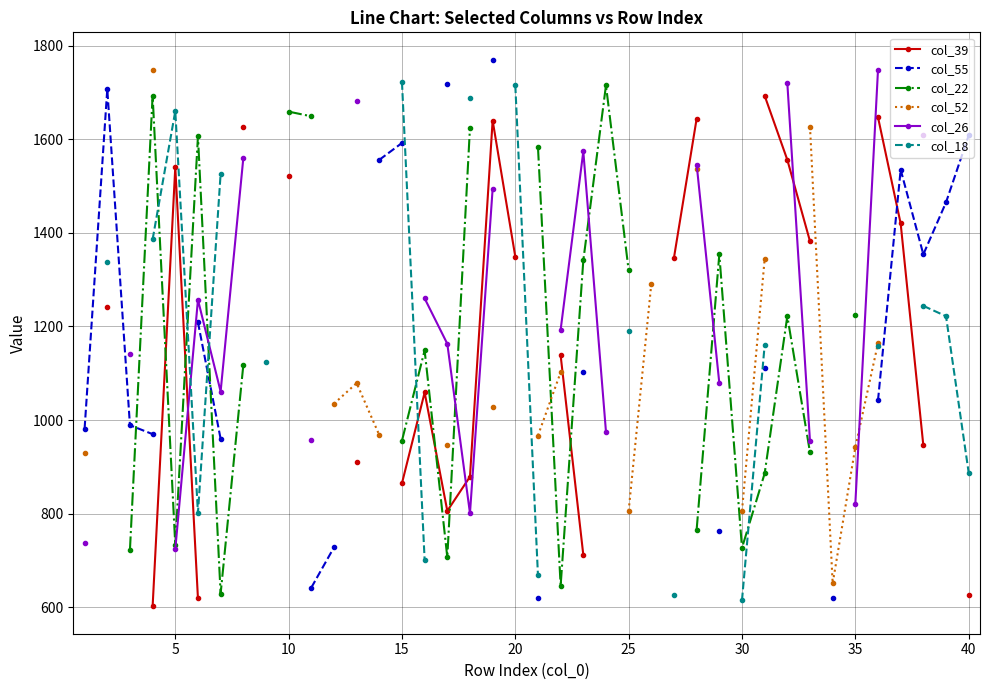

Which series has the largest range (max minus min)?

col_55